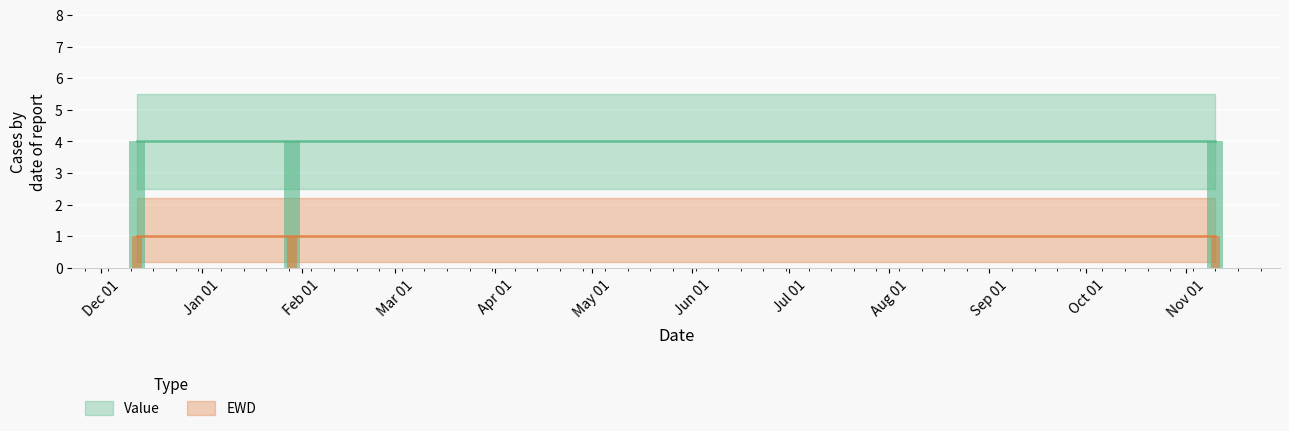

Reading right to left, list all the values displayed in this chart.

Value: 4	4	4
EWD: 1	1	1